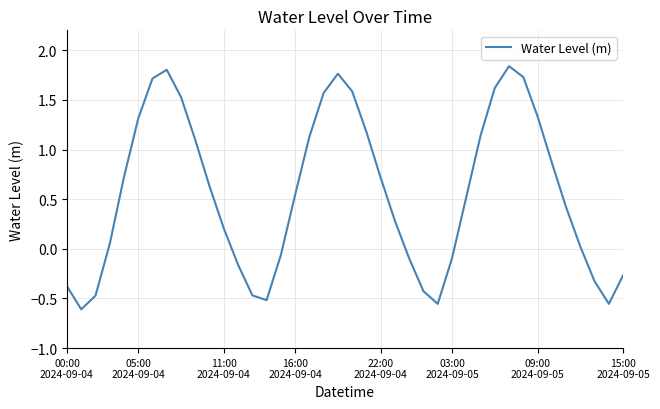

What is the difference between the maximum and minimum values?

2.4